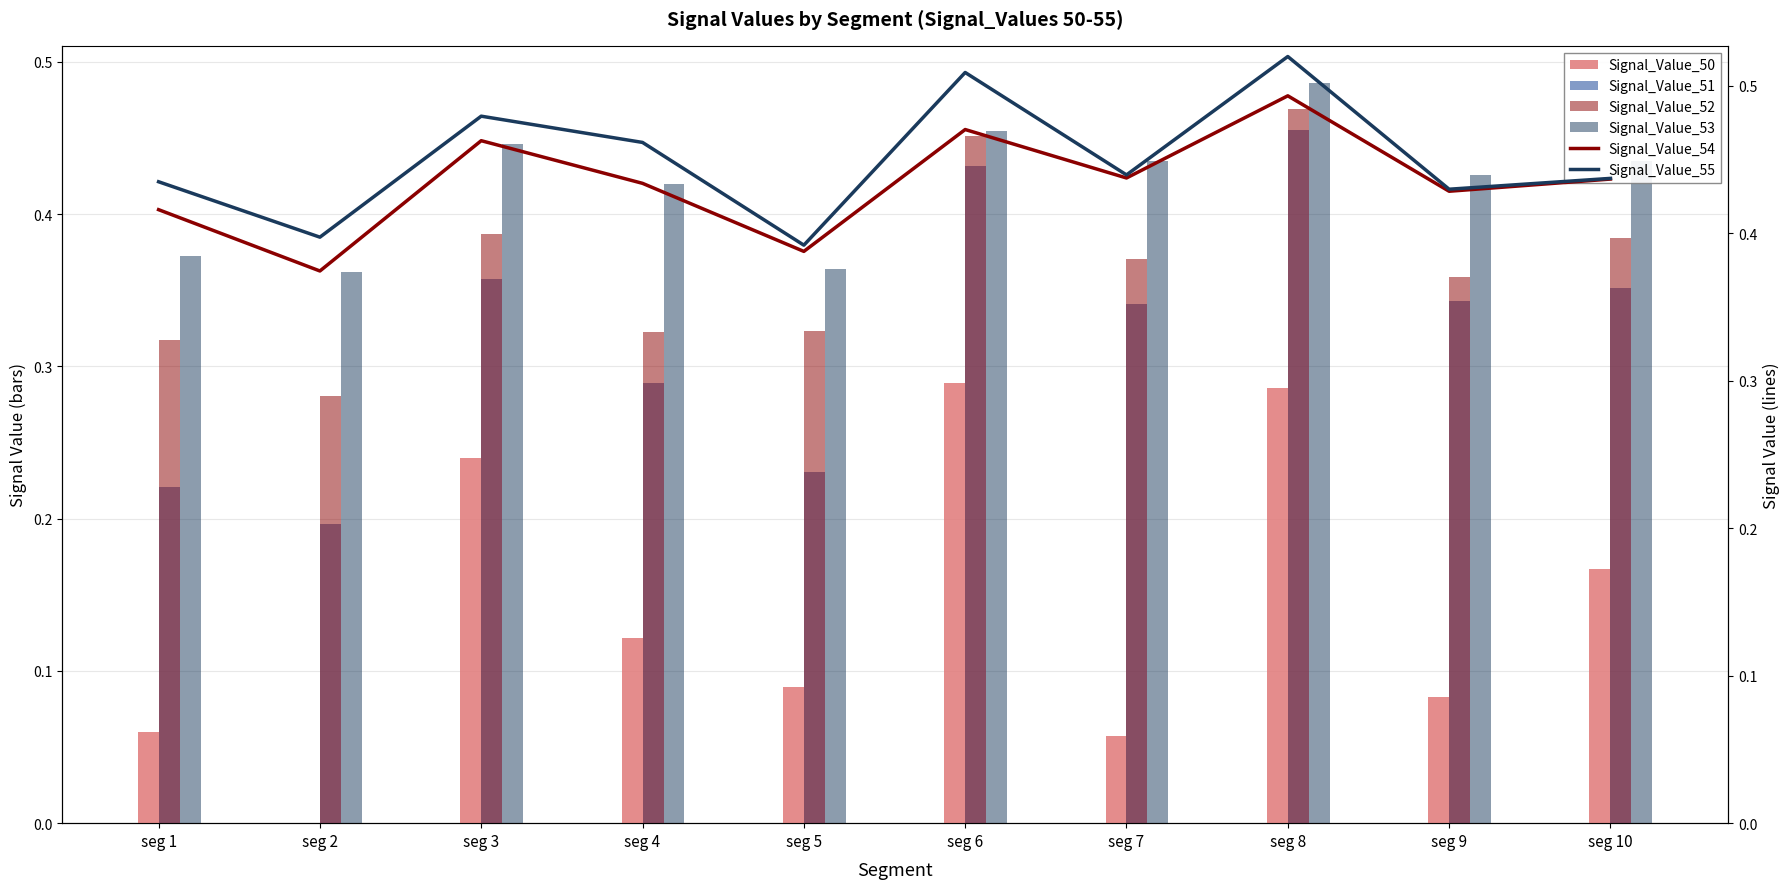

Is it true that Signal_Value_55 equals 0.4 at seg 9?

True